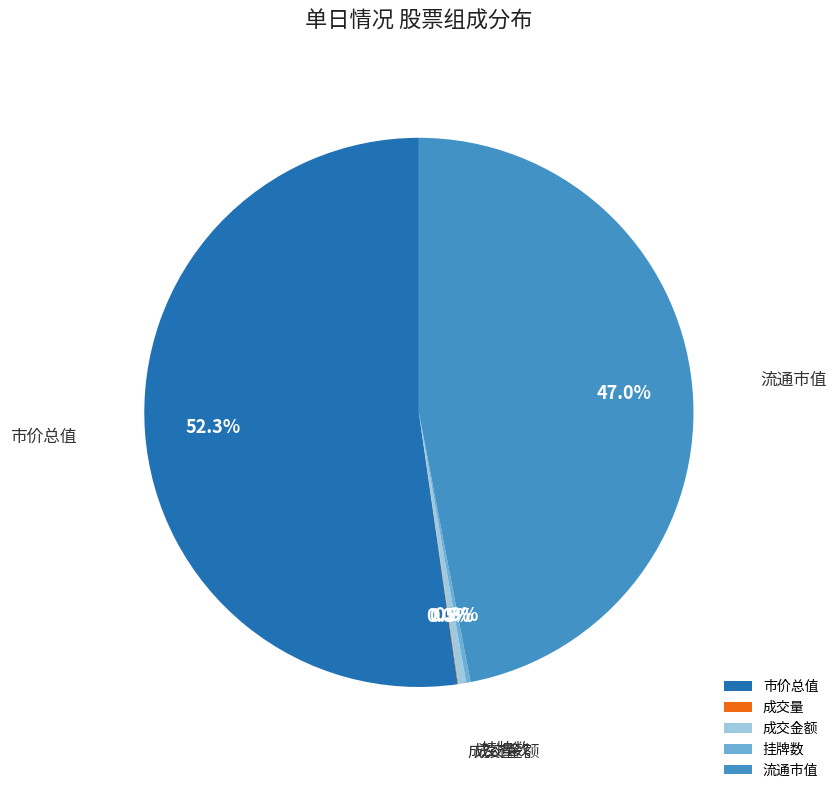

Is the sum of 市价总值 and 成交金额 greater than half?

Yes